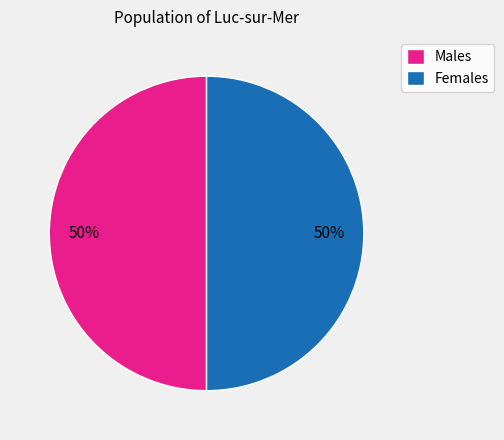

What percentage is the Males slice, to the nearest percent?

50%